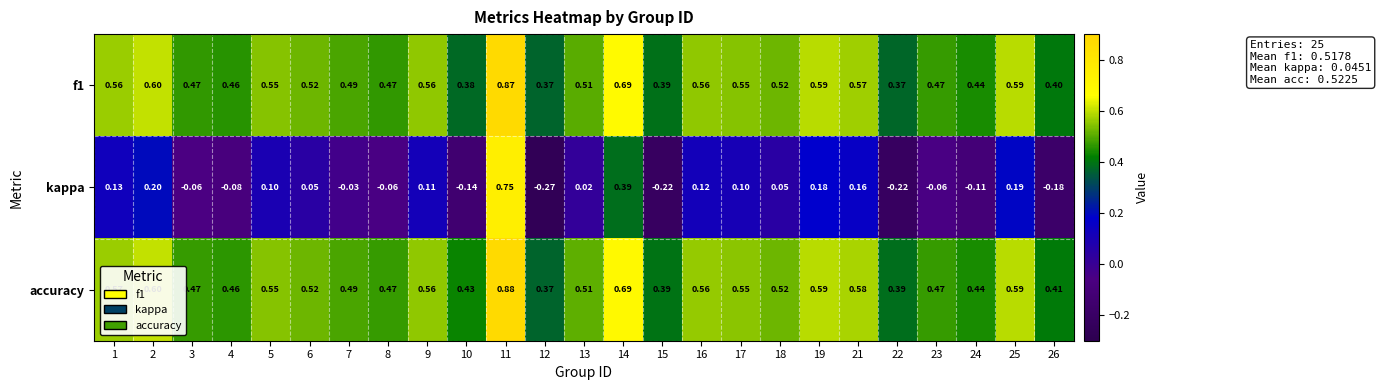

Which series has the widest spread of values?

kappa